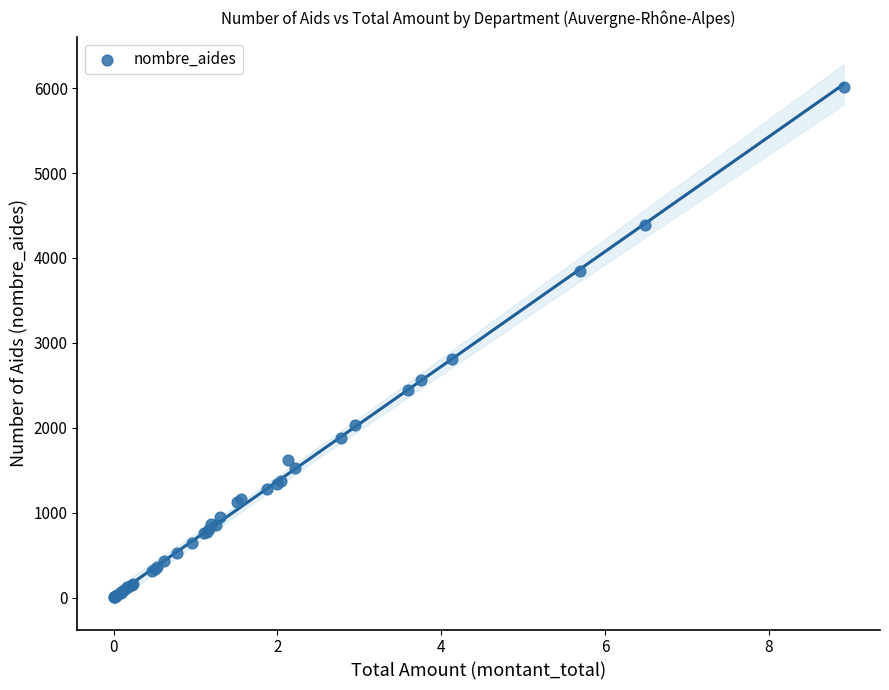

What Y value in the scatter plot is closest to 3006?

2812